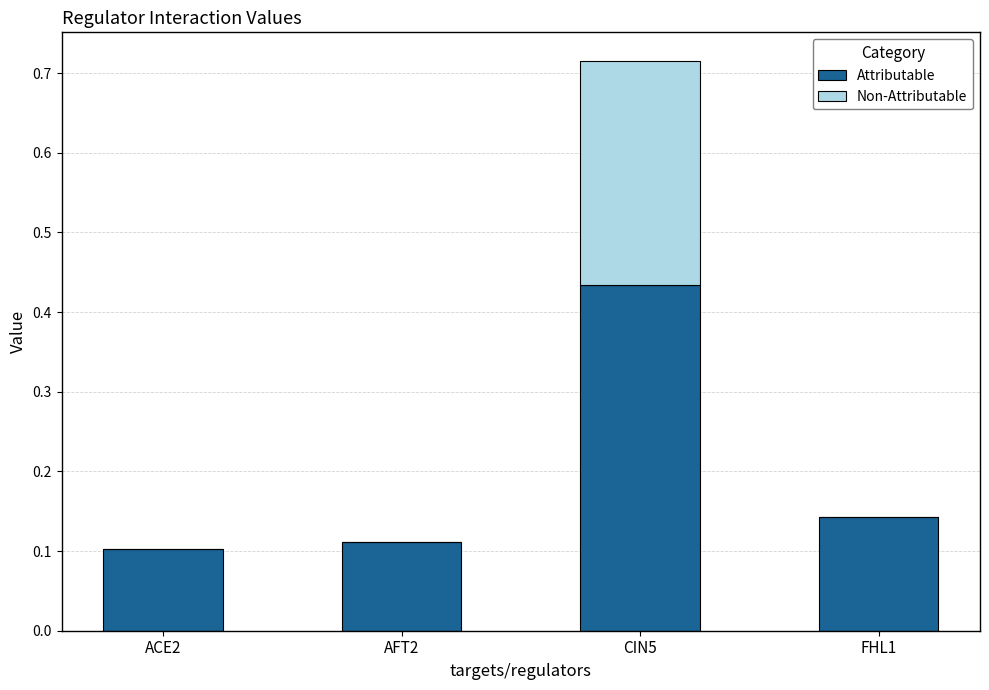

True or false: Attributable has a value of 0.2 at AFT2.

False